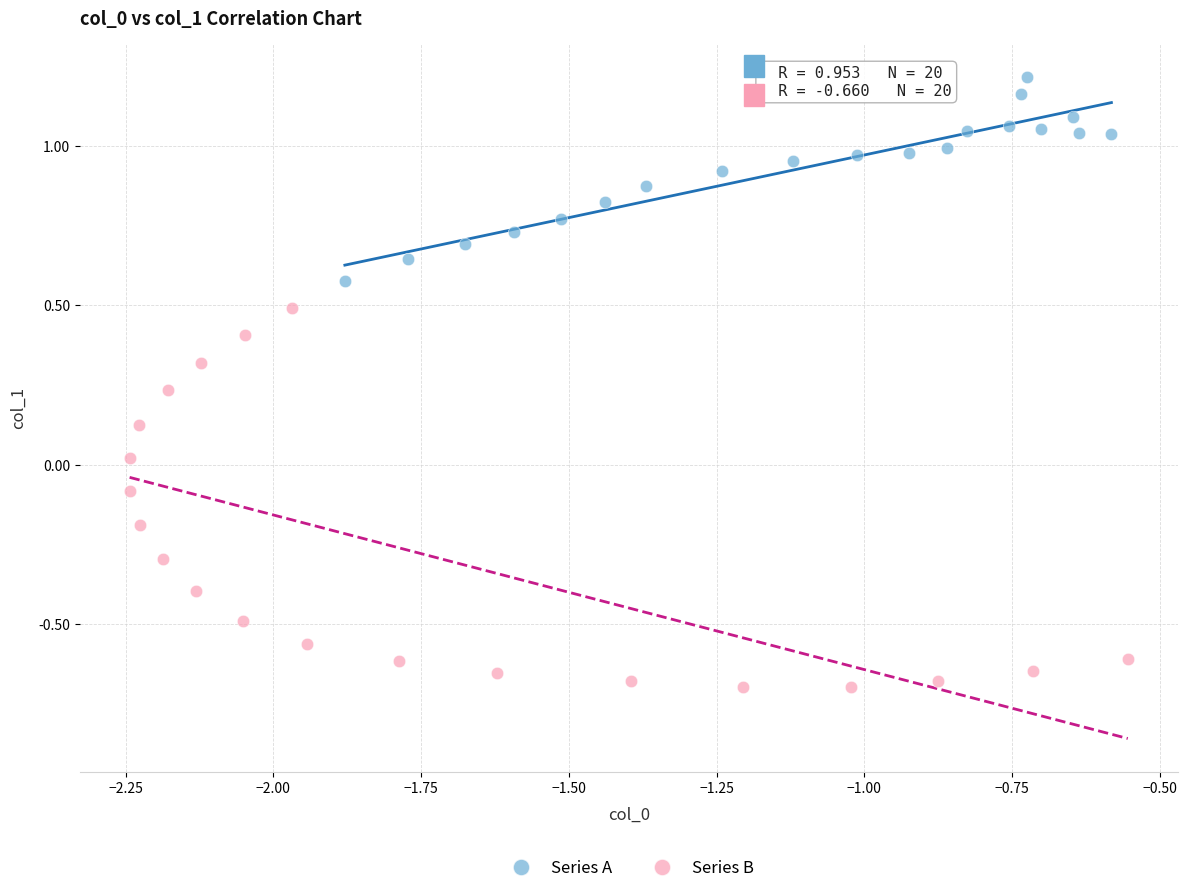

Which series reaches the minimum Y coordinate?

Series B